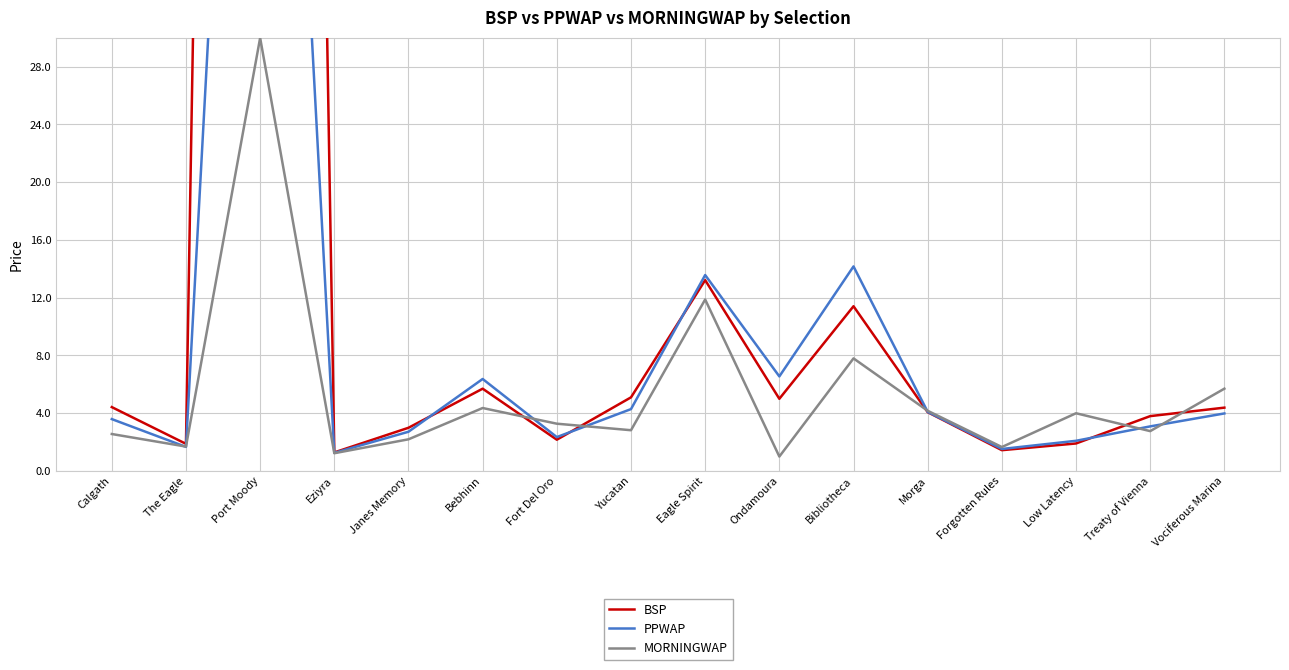

Read the MORNINGWAP value at Janes Memory.

2.2